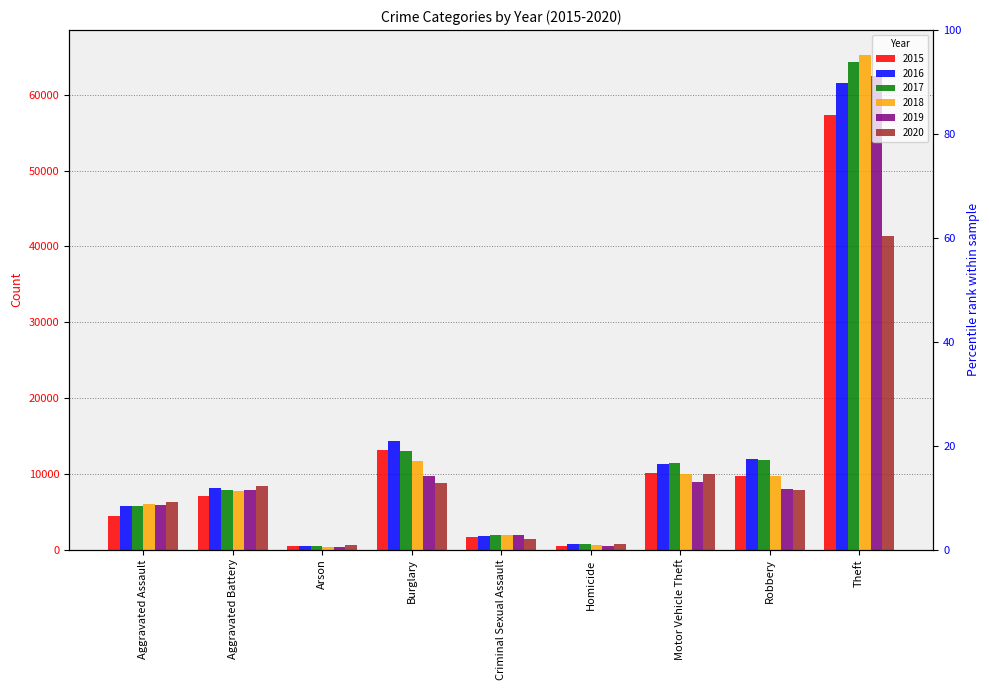

What is the difference between the maximum and minimum values in the 2017 series?

63937